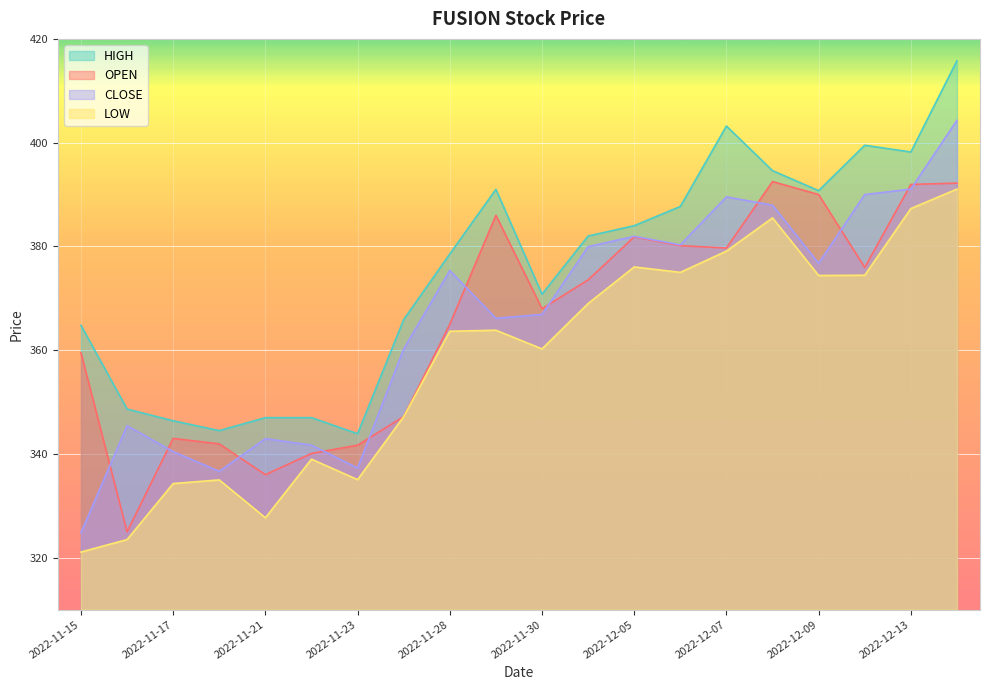

At how many categories does at least one series exceed 383?

9